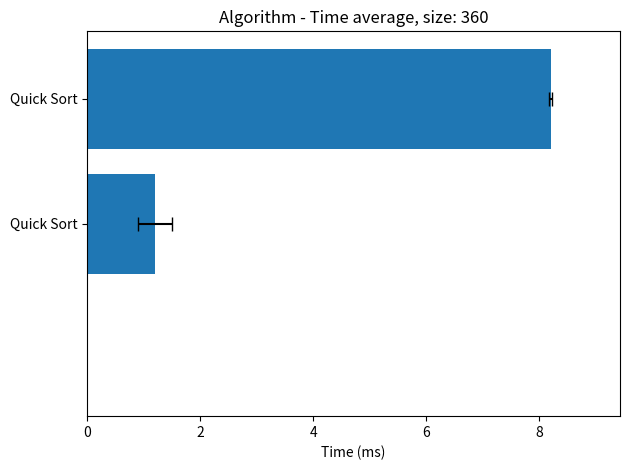

Reading left to right, what are all the values shown in this chart?

8.2	1.2